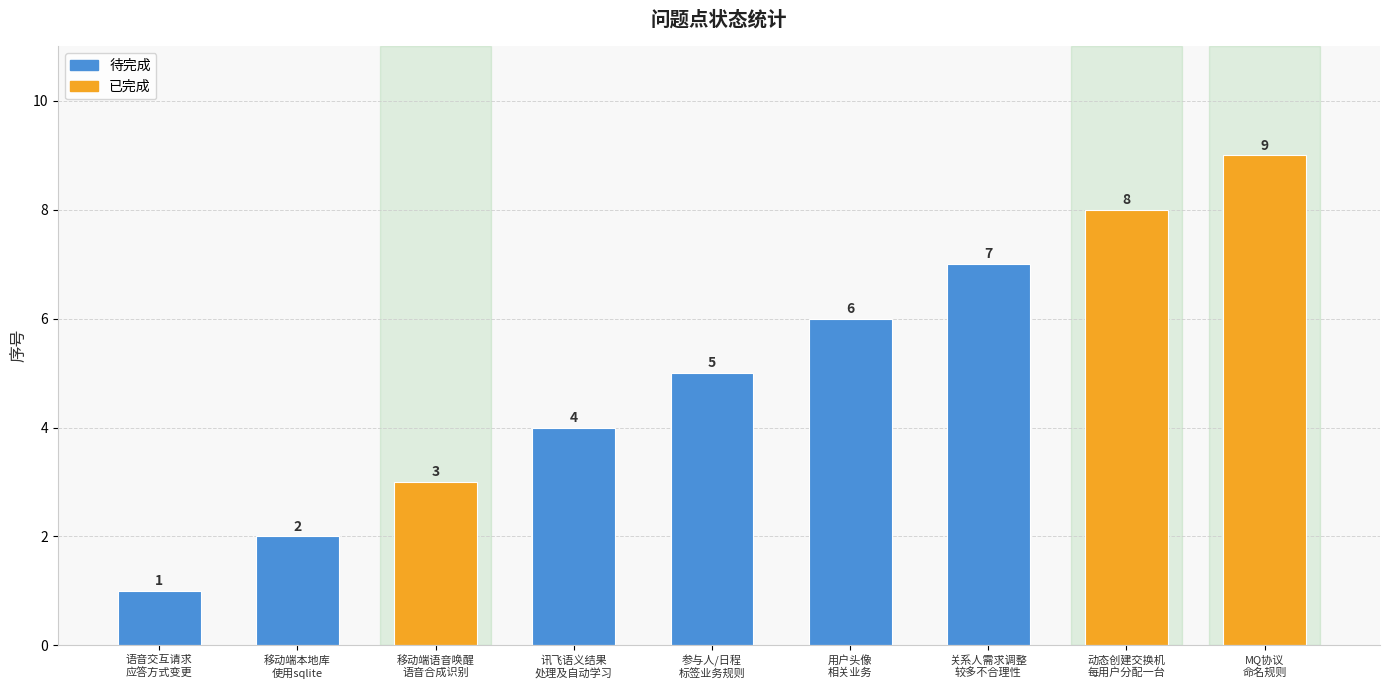

What is the label of the 8th bar from the right?

移动端本地库
使用sqlite